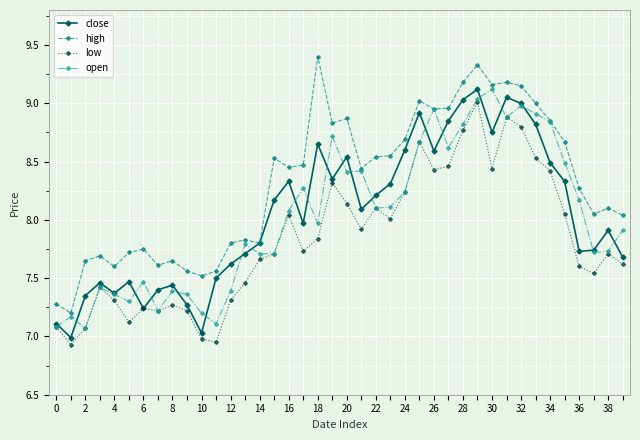

How many data points does each series have?

40